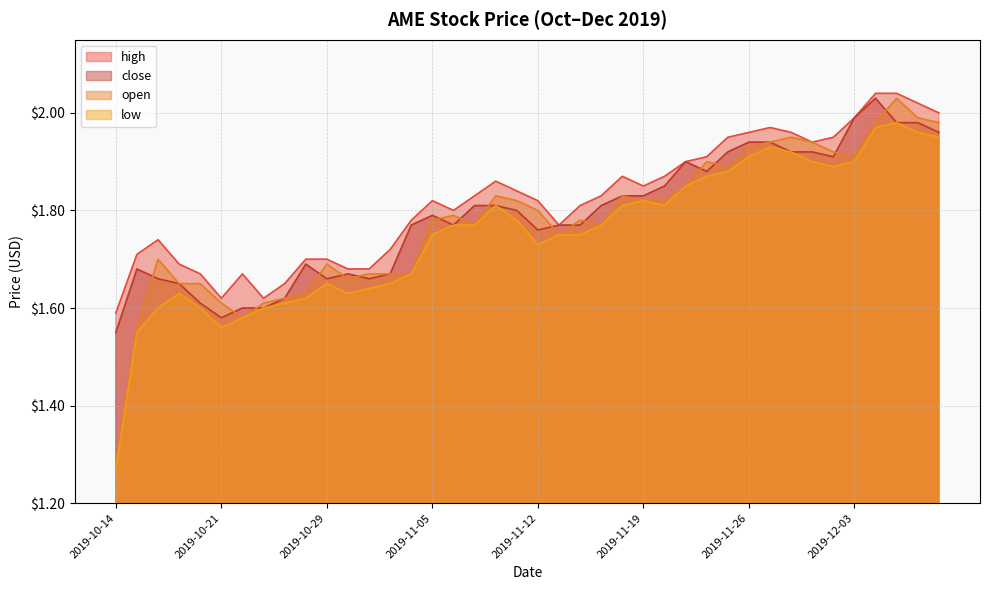

Reading left to right, what are all the values shown in this chart?

high: 1.6	1.7	1.7	1.7	1.7	1.6	1.7	1.6	1.6	1.7	1.7	1.7	1.7	1.7	1.8	1.8	1.8	1.8	1.9	1.8	1.8	1.8	1.8	1.8	1.9	1.9	1.9	1.9	1.9	1.9	2.0	2.0	2.0	1.9	1.9	2.0	2.0	2.0	2.0	2.0
close: 1.6	1.7	1.7	1.6	1.6	1.6	1.6	1.6	1.6	1.7	1.7	1.7	1.7	1.7	1.8	1.8	1.8	1.8	1.8	1.8	1.8	1.8	1.8	1.8	1.8	1.8	1.9	1.9	1.9	1.9	1.9	1.9	1.9	1.9	1.9	2.0	2.0	2.0	2.0	2.0
open: 1.3	1.6	1.7	1.6	1.6	1.6	1.6	1.6	1.6	1.6	1.7	1.7	1.7	1.7	1.7	1.8	1.8	1.8	1.8	1.8	1.8	1.8	1.8	1.8	1.8	1.8	1.8	1.9	1.9	1.9	1.9	1.9	1.9	1.9	1.9	1.9	2.0	2.0	2.0	2.0
low: 1.3	1.6	1.6	1.6	1.6	1.6	1.6	1.6	1.6	1.6	1.6	1.6	1.6	1.6	1.7	1.8	1.8	1.8	1.8	1.8	1.7	1.8	1.8	1.8	1.8	1.8	1.8	1.9	1.9	1.9	1.9	1.9	1.9	1.9	1.9	1.9	2.0	2.0	2.0	1.9